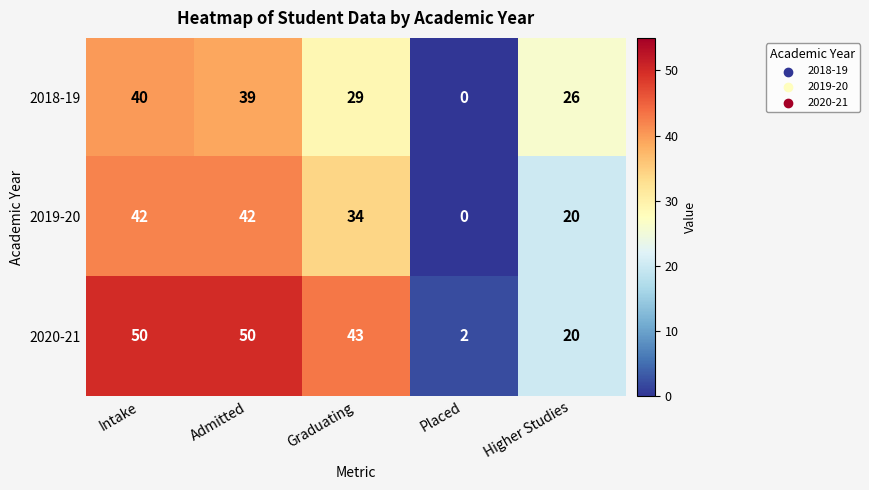

How many data points does each series have?

5